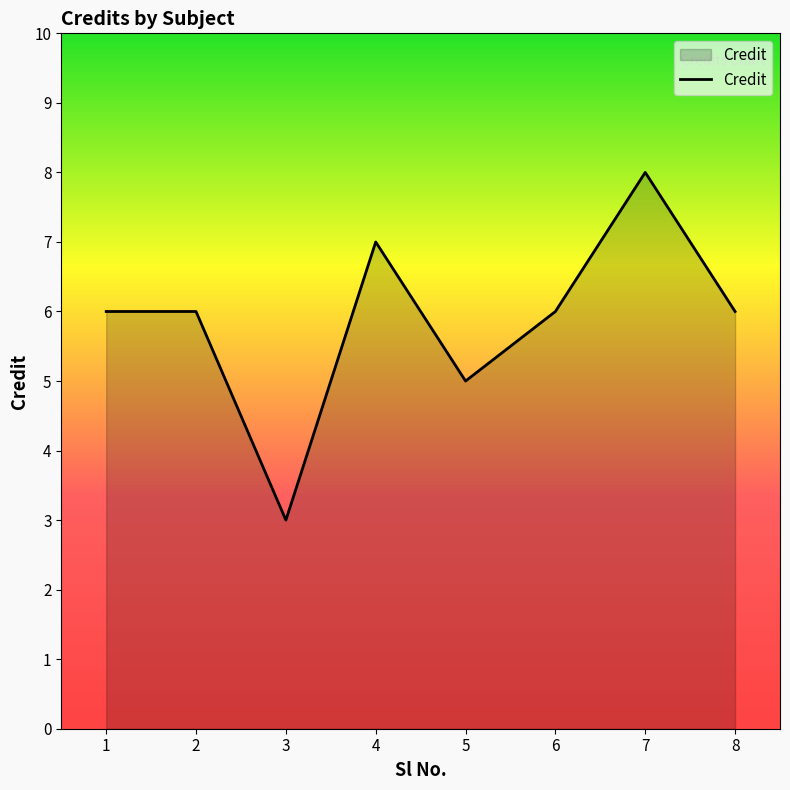

The chart shows a value of 2 at 6. True or false?

False